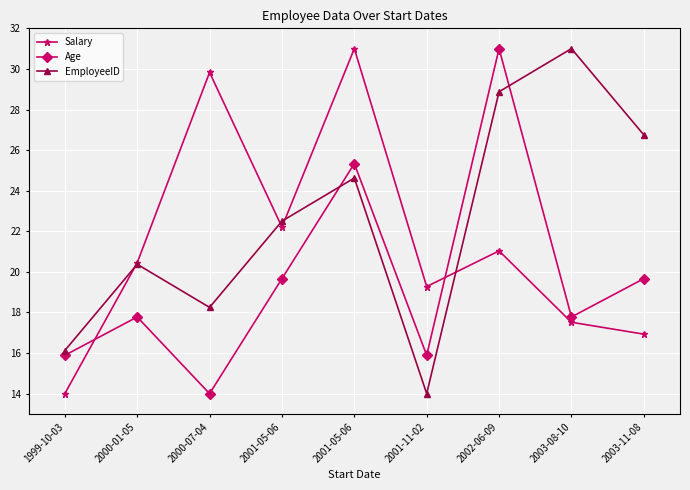

How many series are shown in this chart?

3